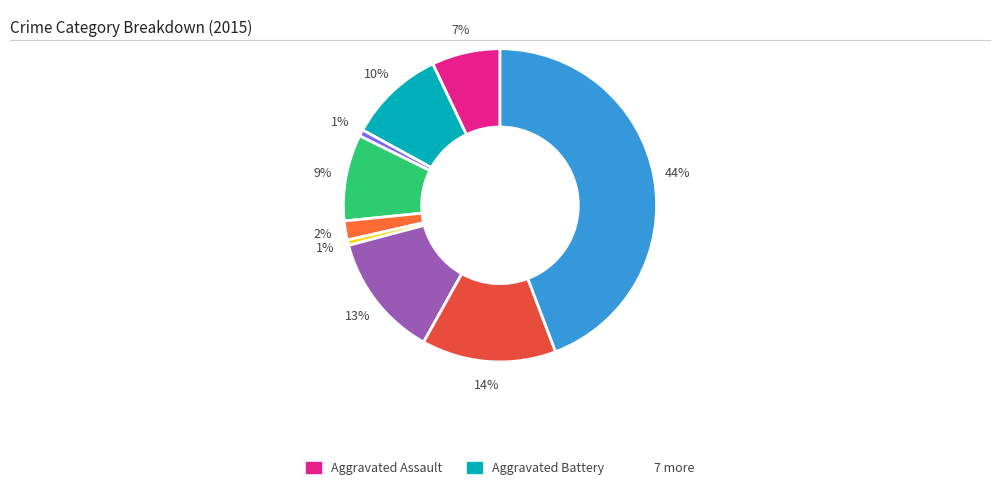

Rank the categories by value from highest to lowest.

Theft, Robbery, Motor Vehicle Theft, Aggravated Battery, Burglary, Aggravated Assault, Criminal Sexual Assault, Arson, Homicide